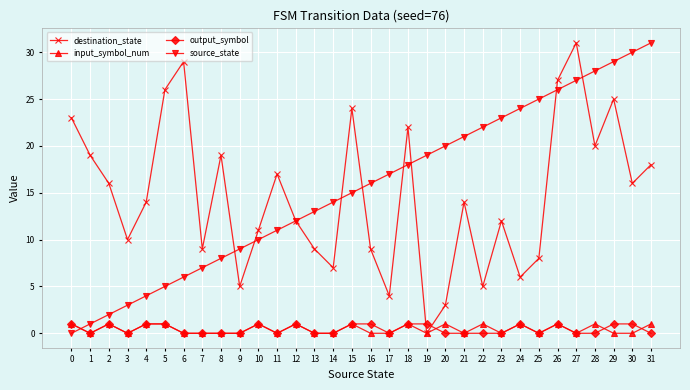

What is the value of the destination_state point at the 14th from the left?

9